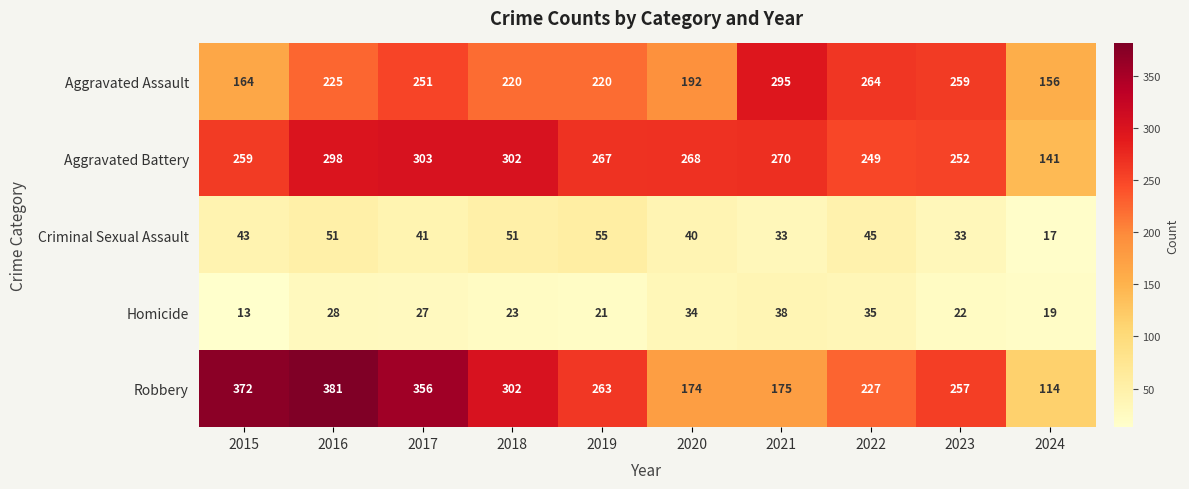

At how many categories does at least one series exceed 37?

10